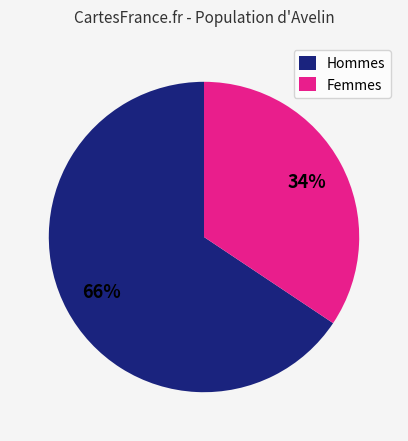

Does Femmes represent more than half of the total?

No